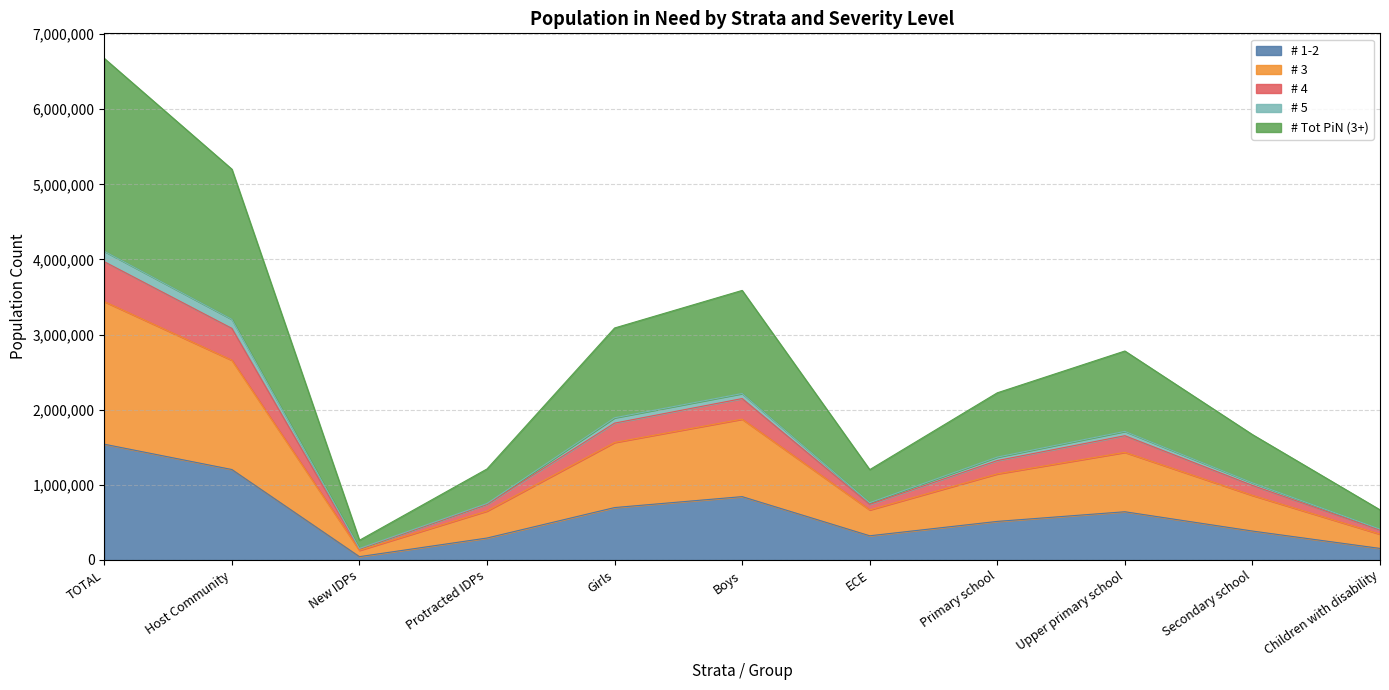

At which category does # Tot PiN (3+) reach its first local valley?

New IDPs